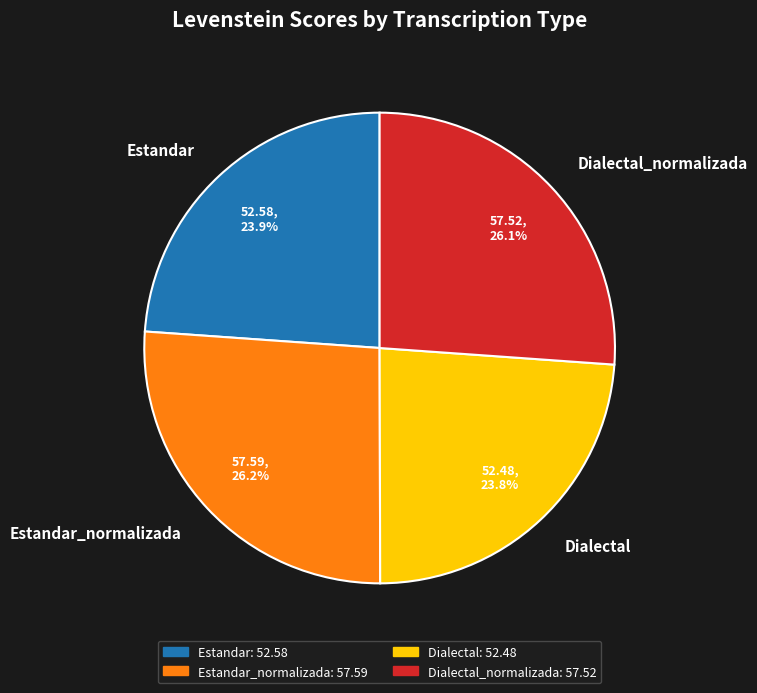

True or false: Dialectal_normalizada accounts for 15% of the total.

False